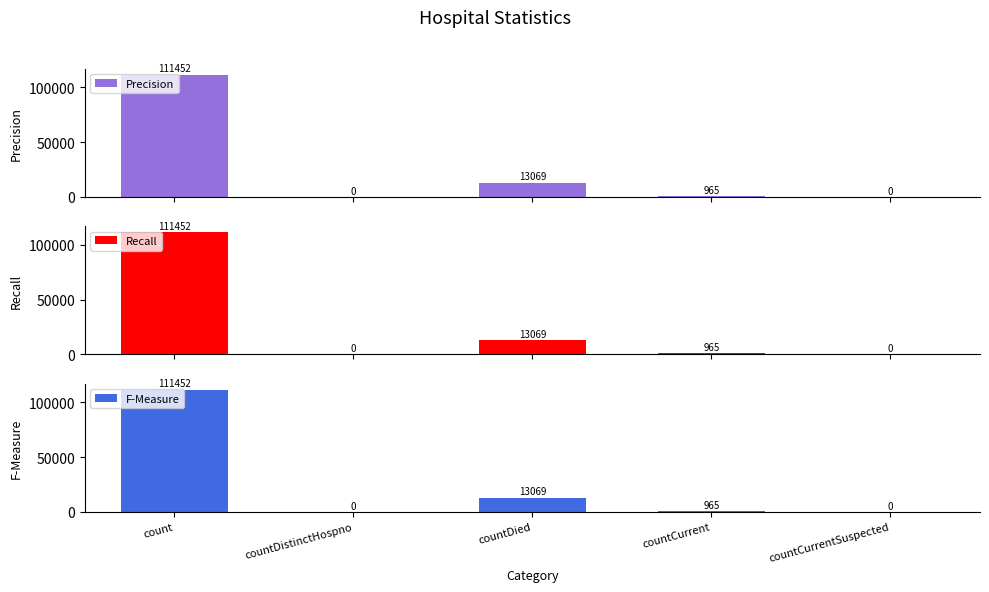

What position from the left is countCurrentSuspected?

5